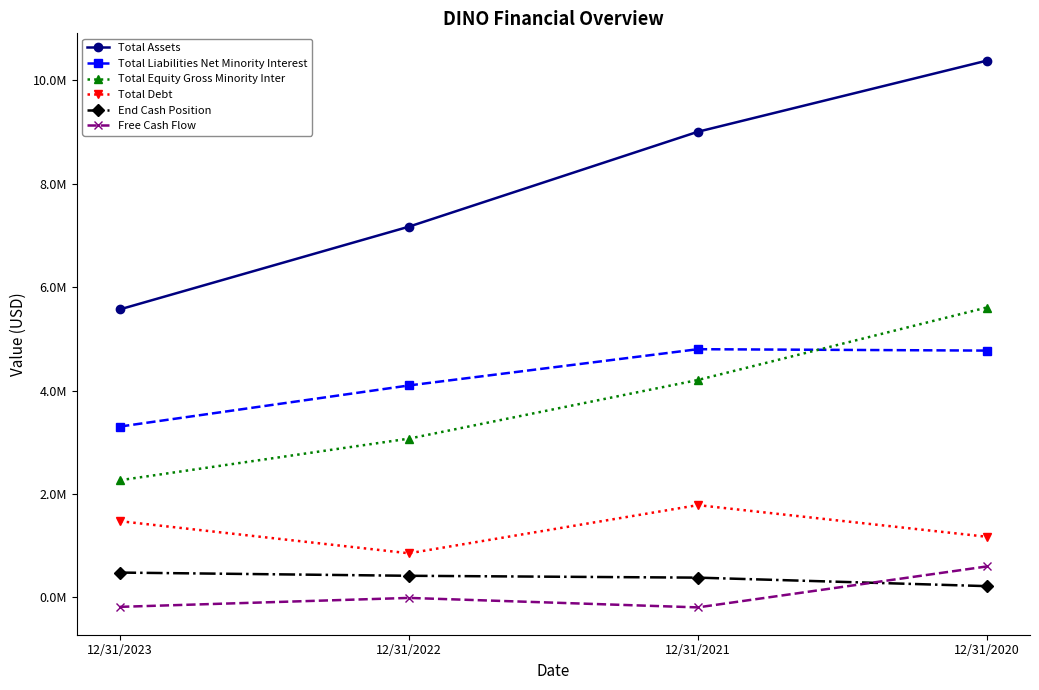

List the series in order of their peak value, highest first.

Total Assets, Total Equity Gross Minority Inter, Total Liabilities Net Minority Interest, Total Debt, Free Cash Flow, End Cash Position